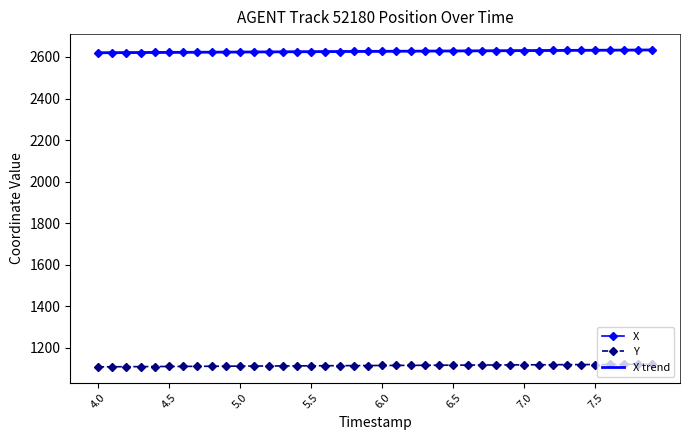

What is the maximum value shown in the chart?

2633.8